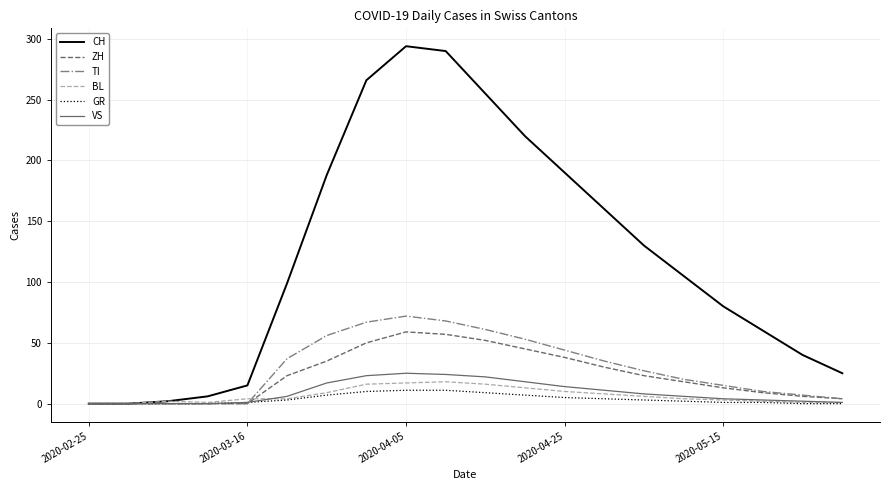

Which series has the largest range (max minus min)?

CH